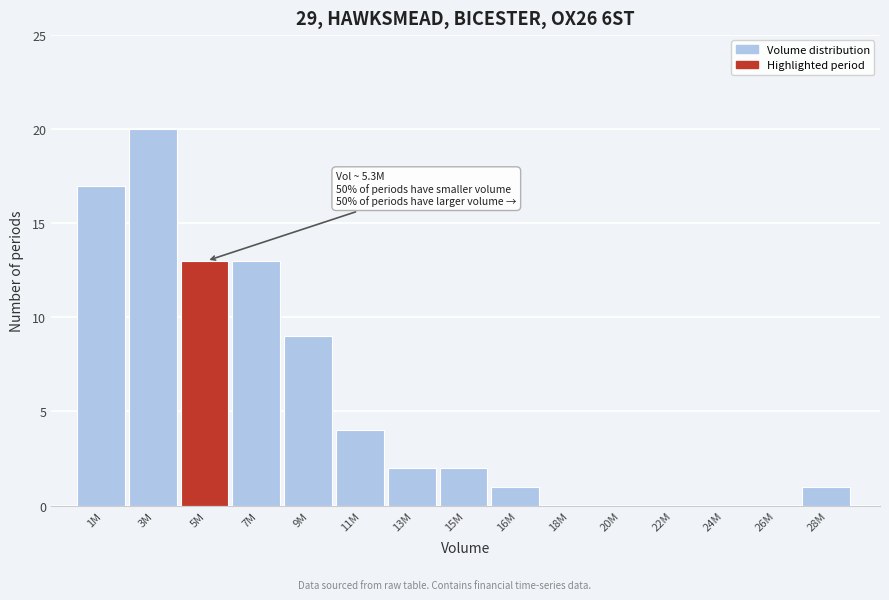

Reading right to left, list all the values displayed in this chart.

28M=1	26M=0	24M=0	22M=0	20M=0	18M=0	16M=1	15M=2	13M=2	11M=4	9M=9	7M=13	5M=13	3M=20	1M=17